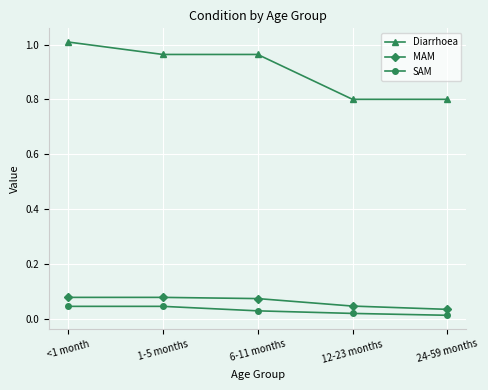

Which series has the largest total across all categories?

Diarrhoea